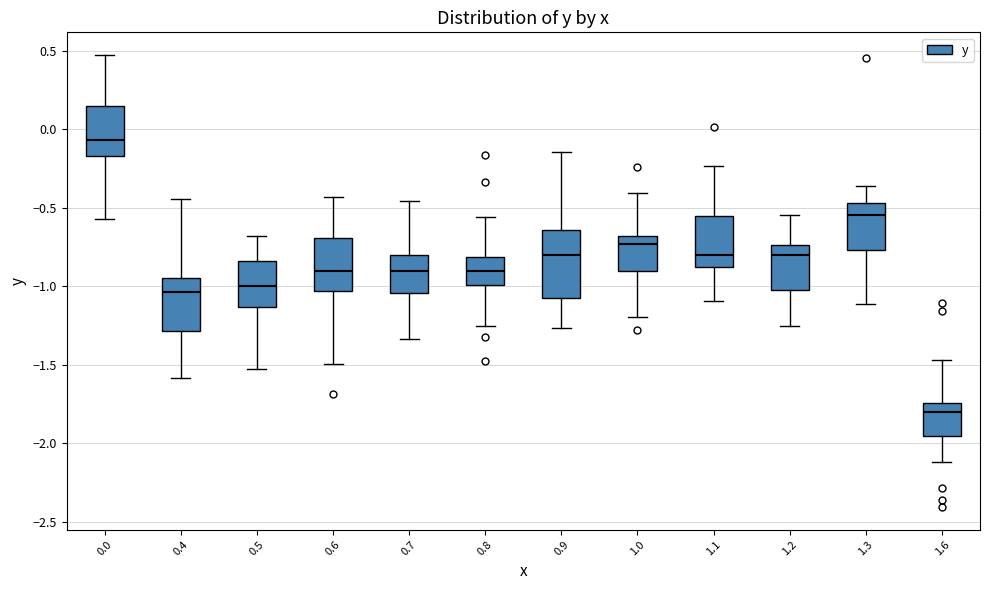

Reading left to right, read every box against the y-axis: the position of its median line, the range the box covers, and the ends of its whiskers. The values are not printed on the chart, so give them approximately, as read against the axis.

0.0: median -0.05, box -0.15 to 0.15, whiskers -0.55 to 0.45
0.4: median -1.05, box -1.30 to -0.95, whiskers -1.60 to -0.45
0.5: median -1.00, box -1.15 to -0.85, whiskers -1.55 to -0.70
0.6: median -0.90, box -1.05 to -0.70, whiskers -1.50 to -0.45
0.7: median -0.90, box -1.05 to -0.80, whiskers -1.35 to -0.45
0.8: median -0.90, box -1.00 to -0.80, whiskers -1.25 to -0.55
0.9: median -0.80, box -1.05 to -0.65, whiskers -1.25 to -0.15
1.0: median -0.75, box -0.90 to -0.70, whiskers -1.20 to -0.40
1.1: median -0.80, box -0.90 to -0.55, whiskers -1.10 to -0.25
1.2: median -0.80, box -1.00 to -0.75, whiskers -1.25 to -0.55
1.3: median -0.55, box -0.75 to -0.45, whiskers -1.10 to -0.35
1.6: median -1.80, box -1.95 to -1.75, whiskers -2.10 to -1.45